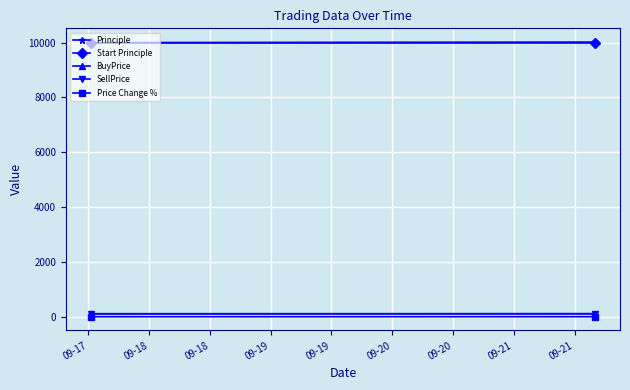

What is the sum of all Price Change % values?

0.1